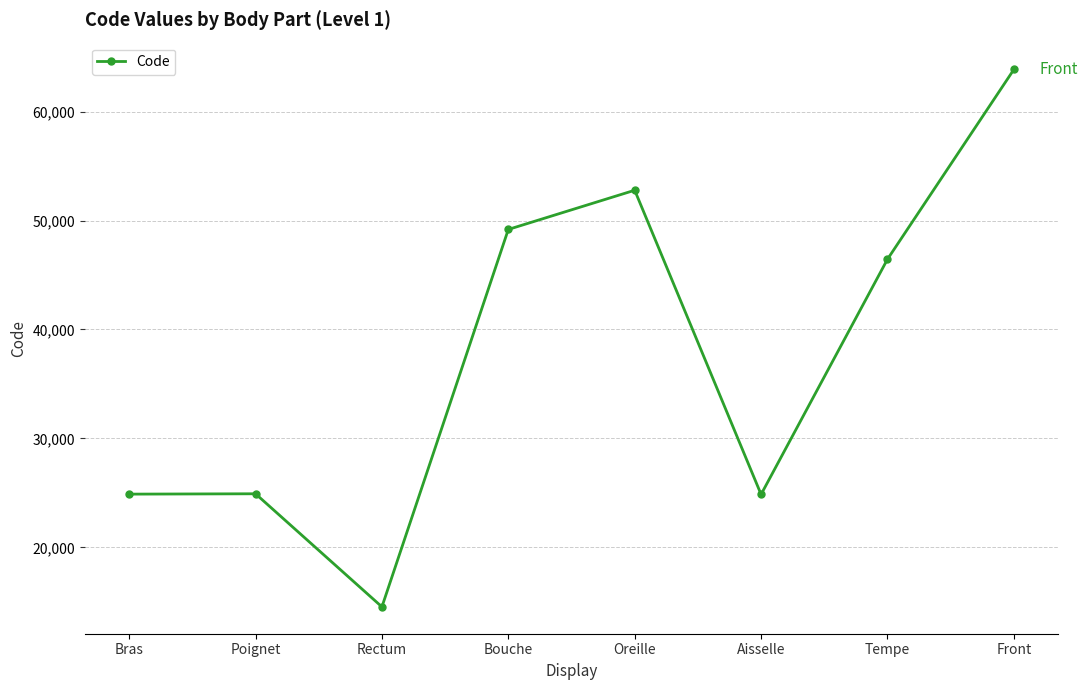

Does the chart display data point markers on the line(s)?

Yes